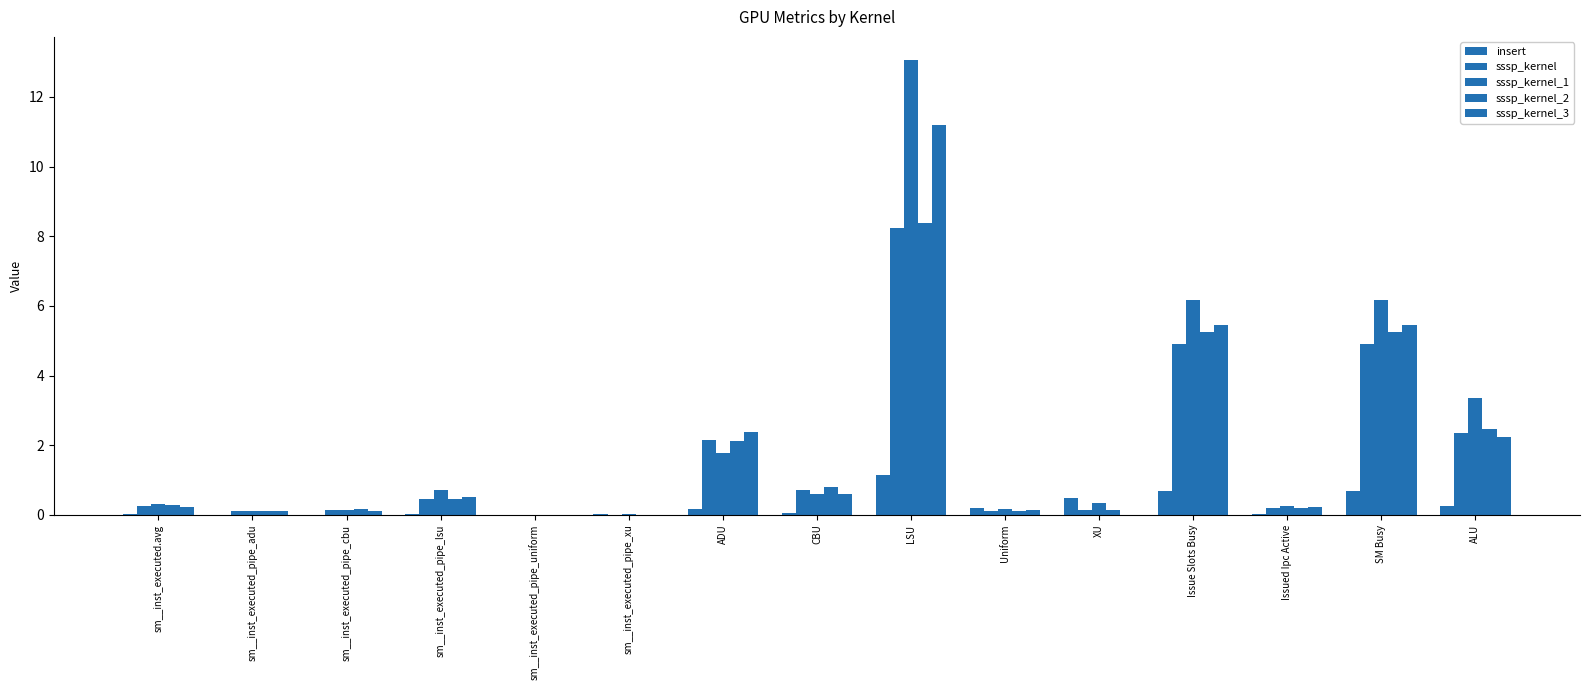

Reading right to left, what are all the values shown in this chart?

insert: ALU=0.2	SM Busy=0.7	Issued Ipc Active=0.0	Issue Slots Busy=0.7	XU=0.5	Uniform=0.2	LSU=1.1	CBU=0.1	ADU=0.2	sm__inst_executed_pipe_xu=0.0	sm__inst_executed_pipe_uniform=0.0	sm__inst_executed_pipe_lsu=0.0	sm__inst_executed_pipe_cbu=0.0	sm__inst_executed_pipe_adu=0.0	sm__inst_executed.avg=0.0
sssp_kernel: ALU=2.4	SM Busy=4.9	Issued Ipc Active=0.2	Issue Slots Busy=4.9	XU=0.1	Uniform=0.1	LSU=8.2	CBU=0.7	ADU=2.1	sm__inst_executed_pipe_xu=0.0	sm__inst_executed_pipe_uniform=0.0	sm__inst_executed_pipe_lsu=0.5	sm__inst_executed_pipe_cbu=0.1	sm__inst_executed_pipe_adu=0.1	sm__inst_executed.avg=0.3
sssp_kernel_1: ALU=3.4	SM Busy=6.2	Issued Ipc Active=0.2	Issue Slots Busy=6.2	XU=0.3	Uniform=0.2	LSU=13.1	CBU=0.6	ADU=1.8	sm__inst_executed_pipe_xu=0.0	sm__inst_executed_pipe_uniform=0.0	sm__inst_executed_pipe_lsu=0.7	sm__inst_executed_pipe_cbu=0.1	sm__inst_executed_pipe_adu=0.1	sm__inst_executed.avg=0.3
sssp_kernel_2: ALU=2.5	SM Busy=5.3	Issued Ipc Active=0.2	Issue Slots Busy=5.3	XU=0.1	Uniform=0.1	LSU=8.4	CBU=0.8	ADU=2.1	sm__inst_executed_pipe_xu=0.0	sm__inst_executed_pipe_uniform=0.0	sm__inst_executed_pipe_lsu=0.5	sm__inst_executed_pipe_cbu=0.2	sm__inst_executed_pipe_adu=0.1	sm__inst_executed.avg=0.3
sssp_kernel_3: ALU=2.2	SM Busy=5.5	Issued Ipc Active=0.2	Issue Slots Busy=5.5	XU=0.0	Uniform=0.1	LSU=11.2	CBU=0.6	ADU=2.4	sm__inst_executed_pipe_xu=0.0	sm__inst_executed_pipe_uniform=0.0	sm__inst_executed_pipe_lsu=0.5	sm__inst_executed_pipe_cbu=0.1	sm__inst_executed_pipe_adu=0.1	sm__inst_executed.avg=0.2